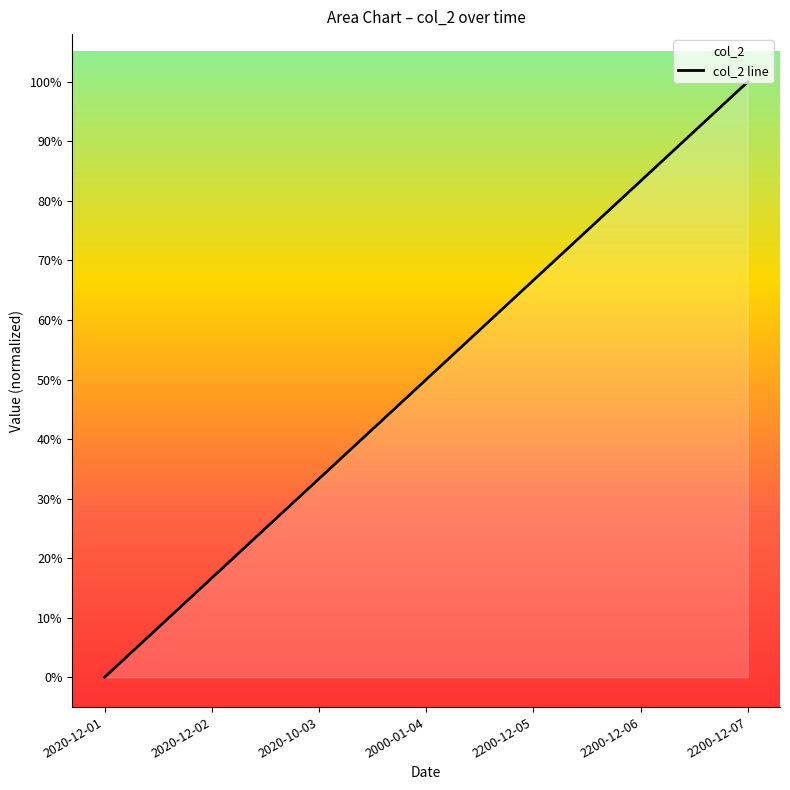

Rank the categories by value from lowest to highest.

2020-12-01, 2020-12-02, 2020-10-03, 2000-01-04, 2200-12-05, 2200-12-06, 2200-12-07